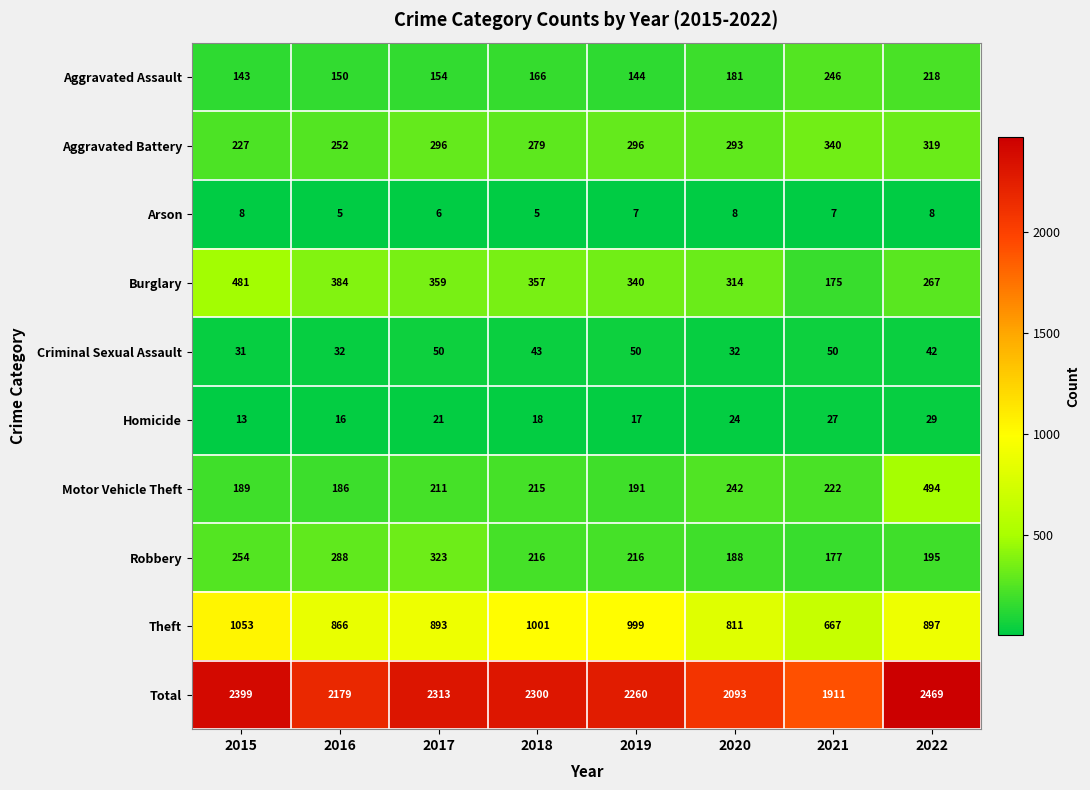

Is it true that Homicide equals 14 at 2017?

False